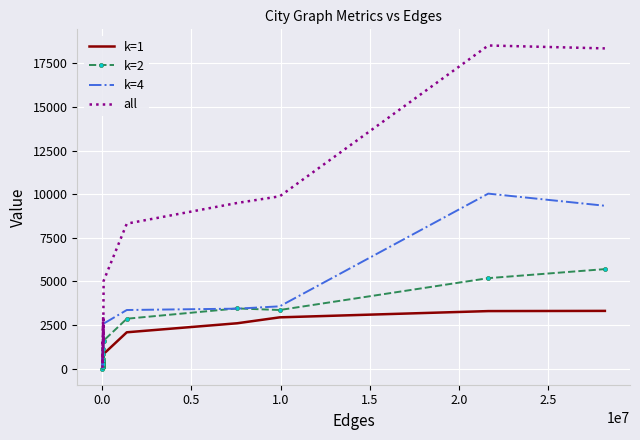

Rank the series by their average value, from lowest to highest.

k=1, k=2, k=4, all